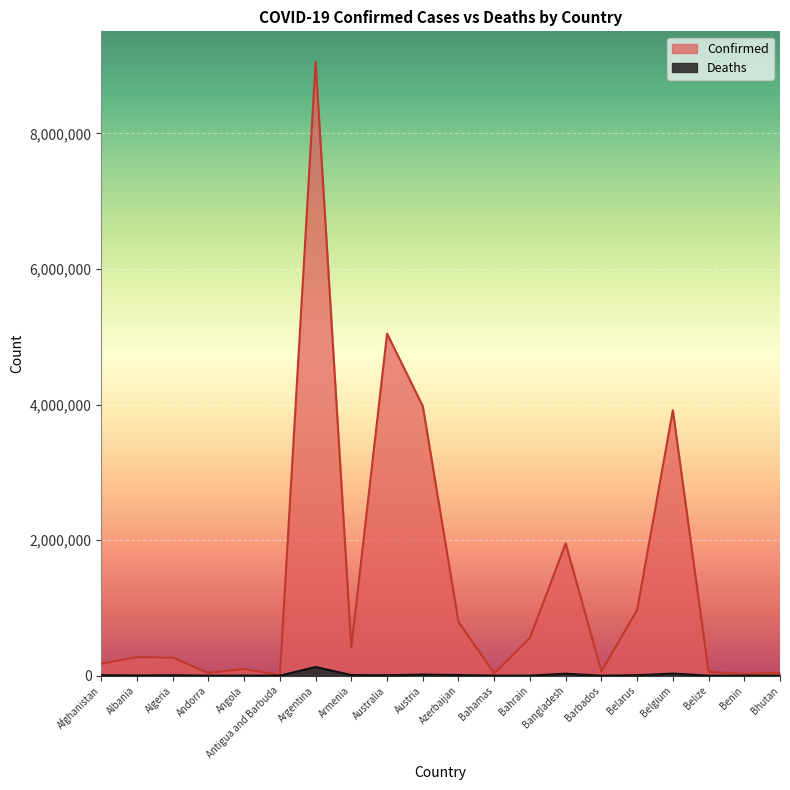

Which label corresponds to the smallest value in the chart?

Bhutan